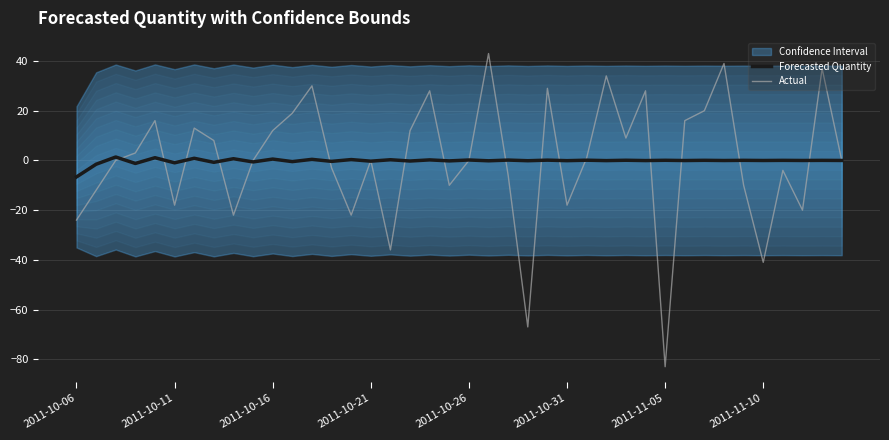

Which series has the largest total across all categories?

Actual